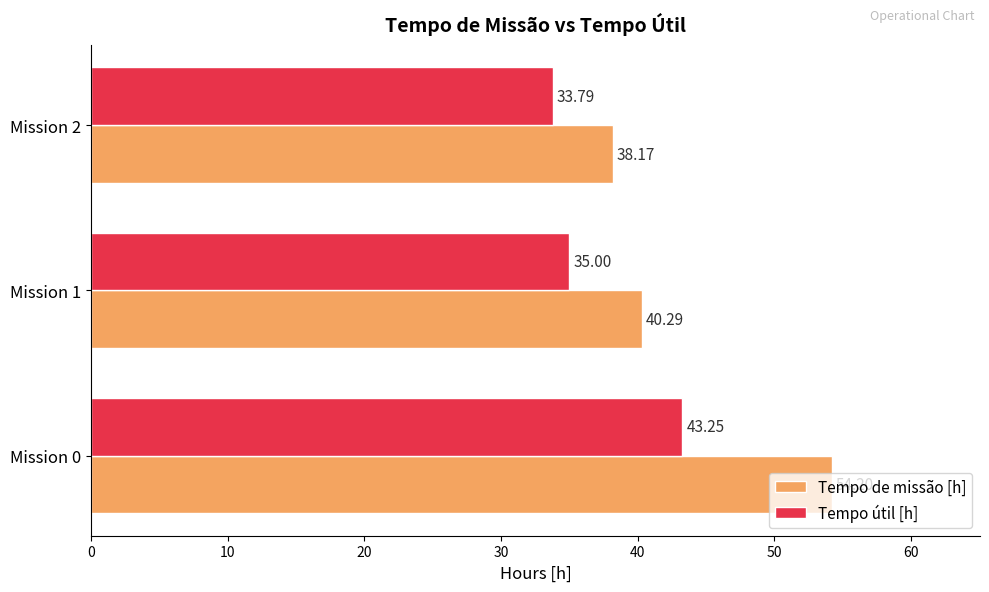

Which series has the largest range (max minus min)?

Tempo de missão [h]